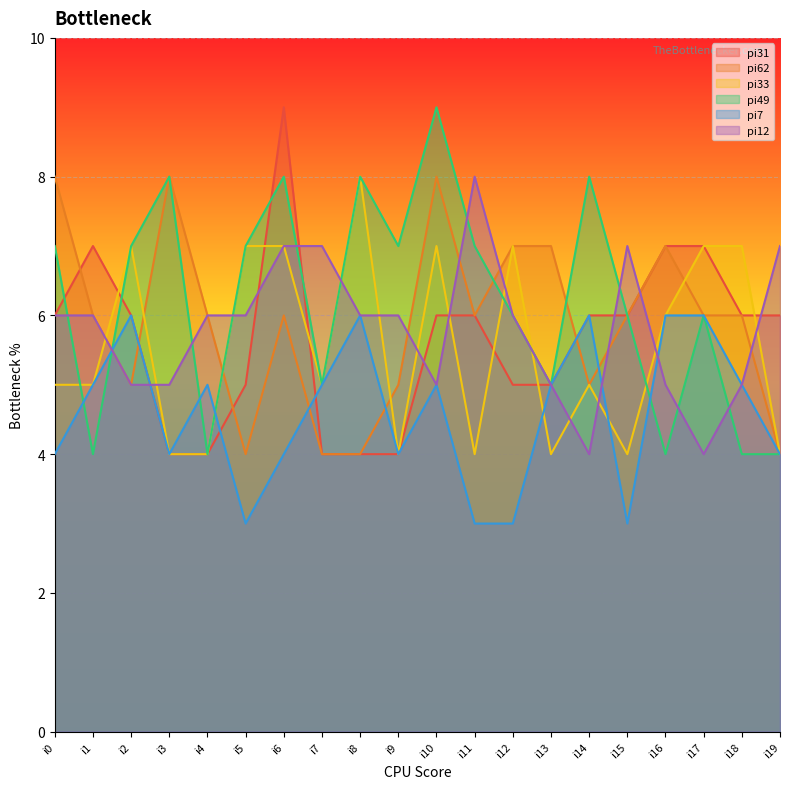

Does the chart display data point markers on the line(s)?

No